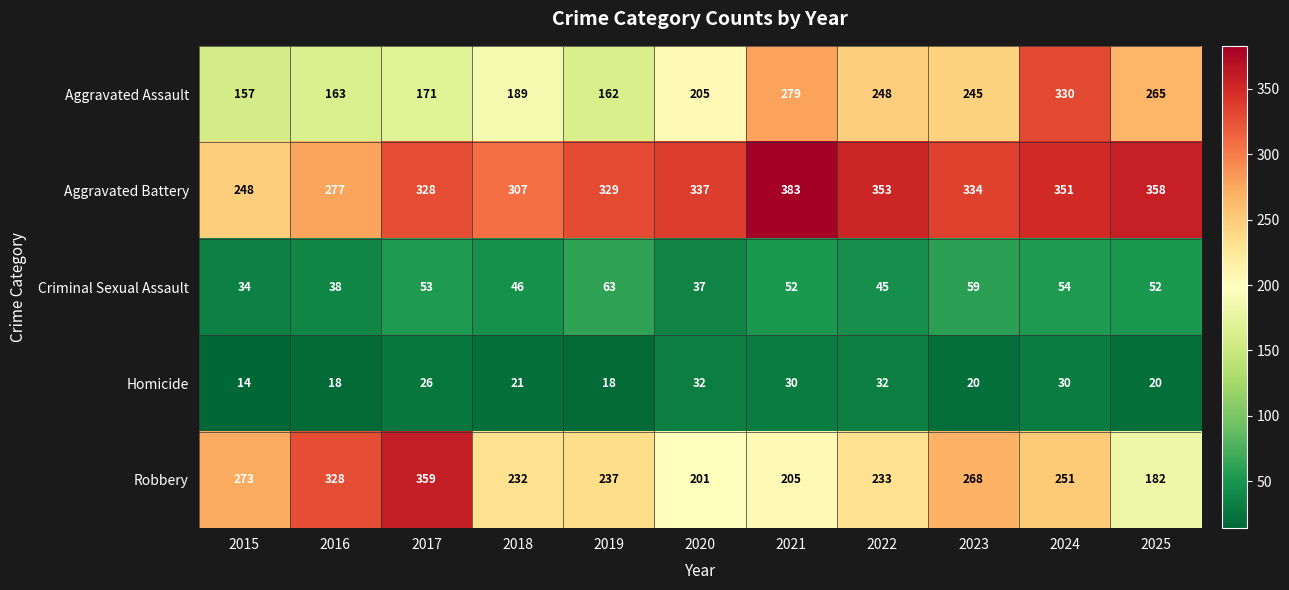

The Homicide series shows 18 at 2019. True or false?

True